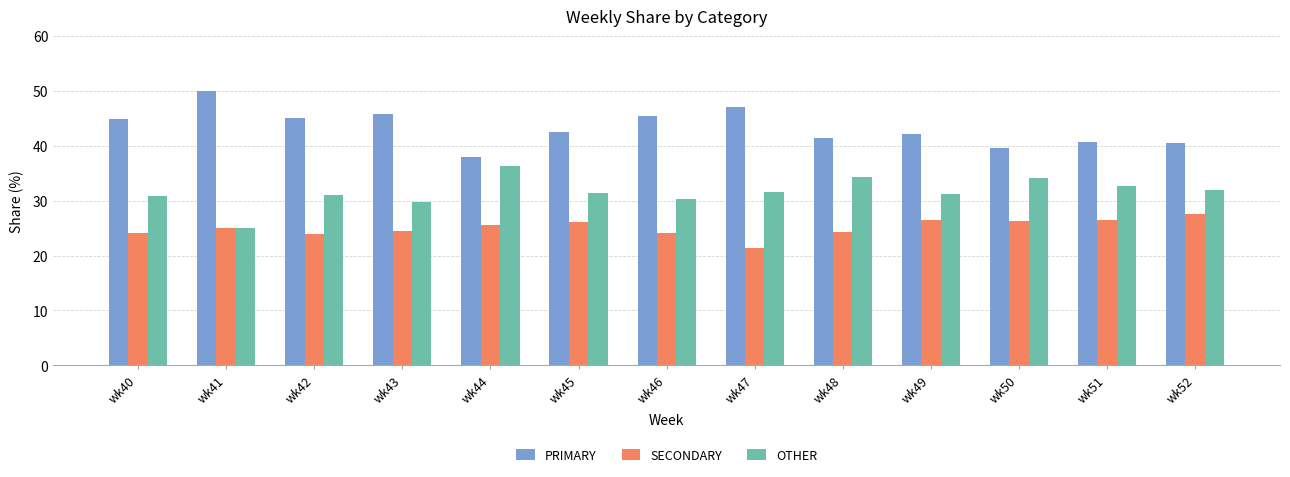

Rank the series at wk52 from highest to lowest value.

PRIMARY, OTHER, SECONDARY